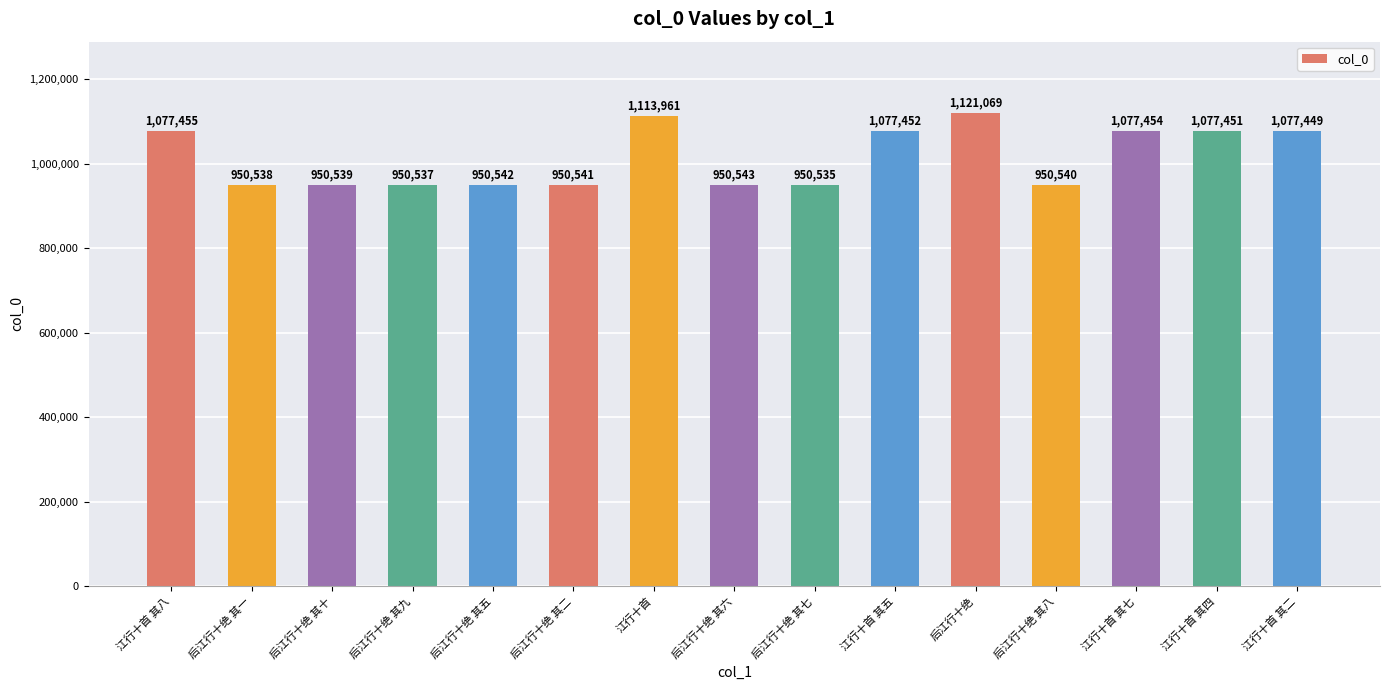

Are the bars horizontal?

No